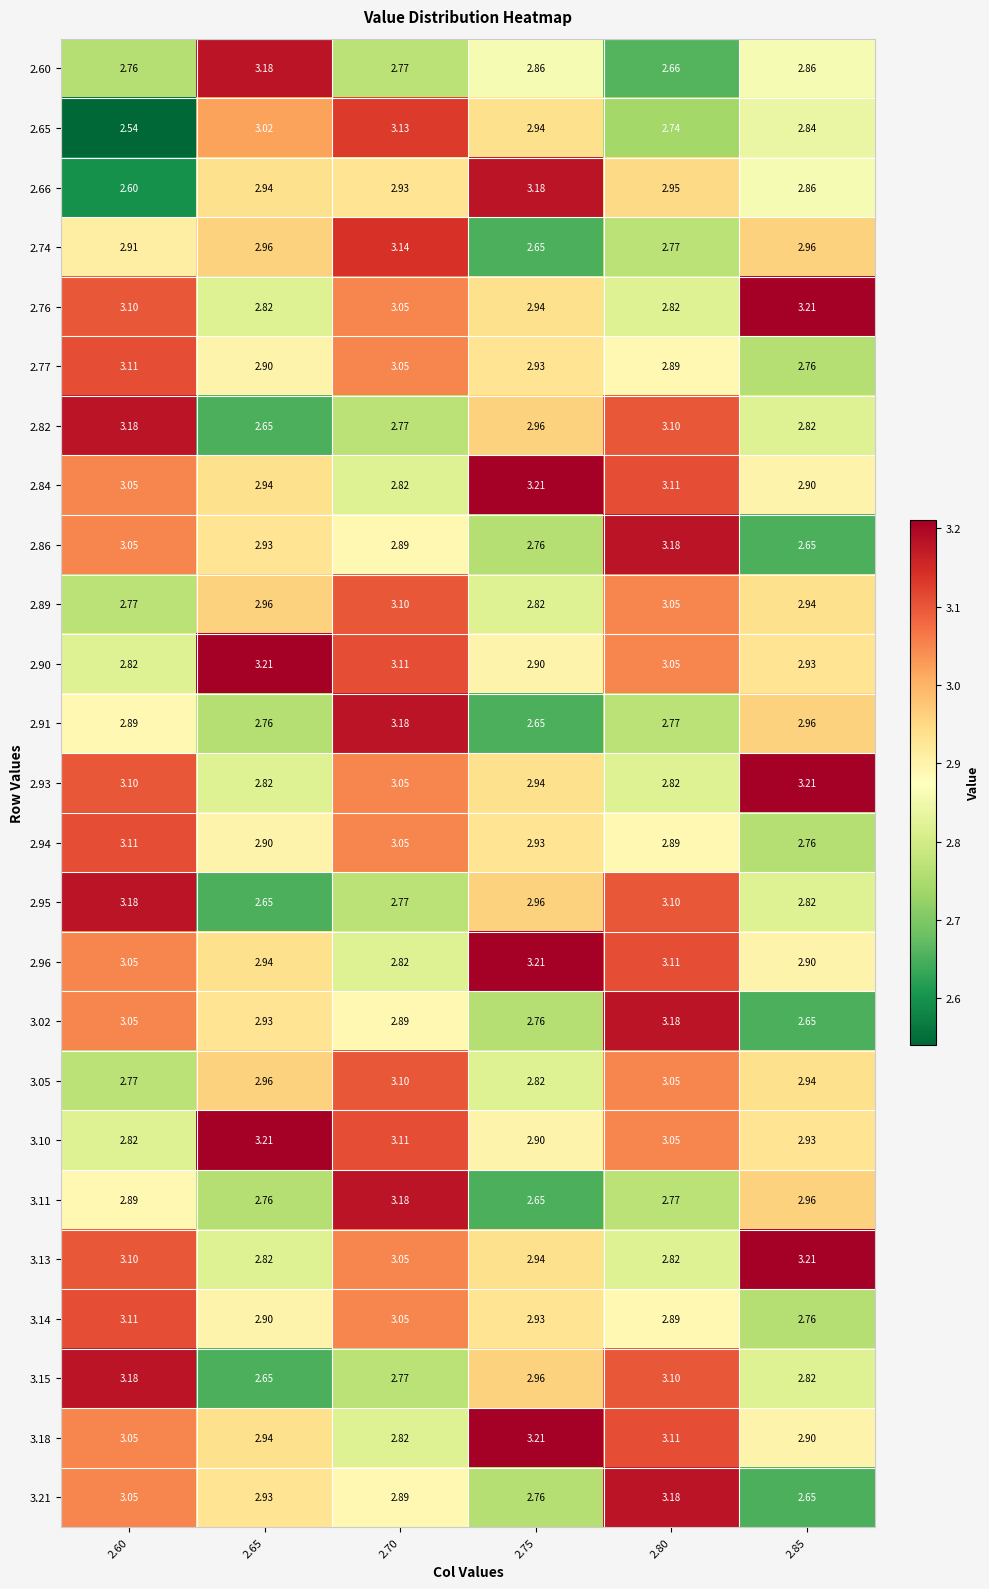

Is the value of 2.74 at 2.60 greater than the value of 2.84 at 2.75?

No